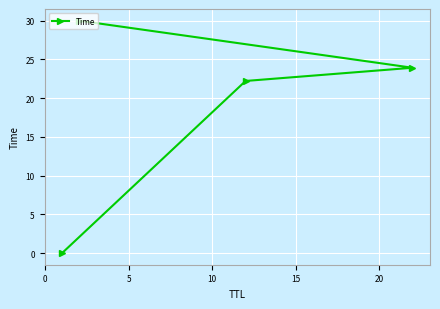

What is the maximum value shown in the chart?

30.0